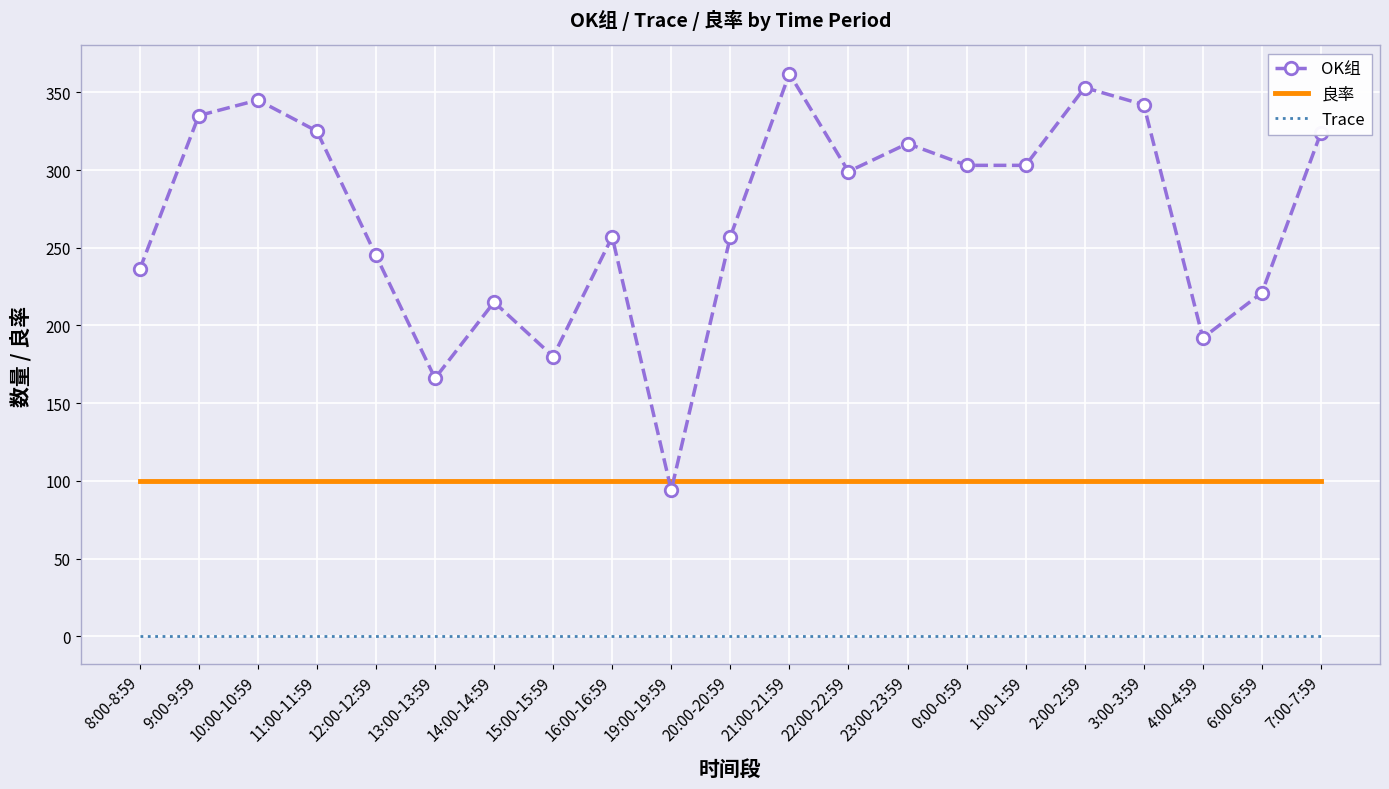

Is the value of OK组 at 10:00-10:59 greater than the value of Trace at 8:00-8:59?

Yes